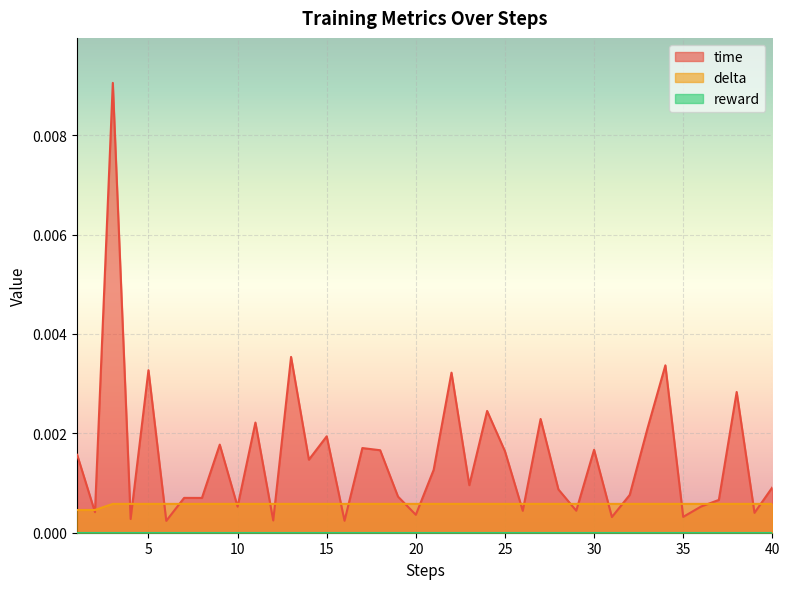

Which series has the largest total across all categories?

time